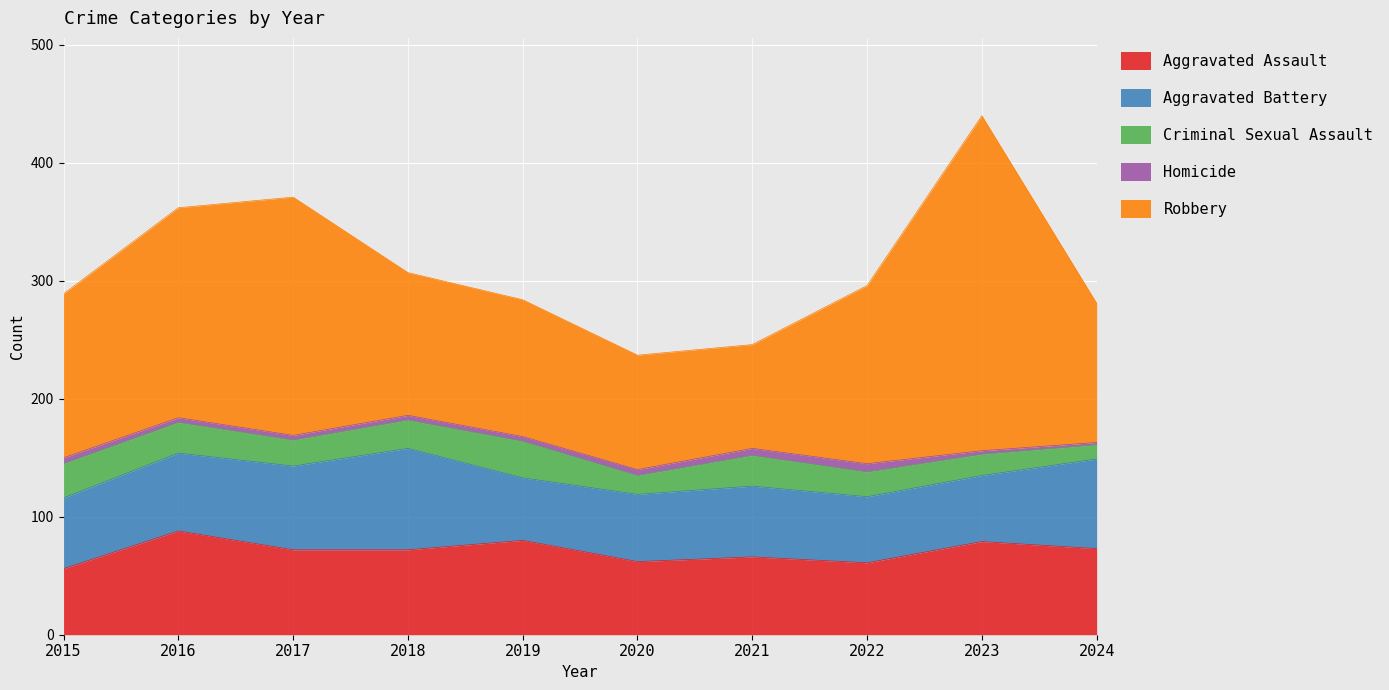

At which label does Aggravated Battery reach its peak?

2018